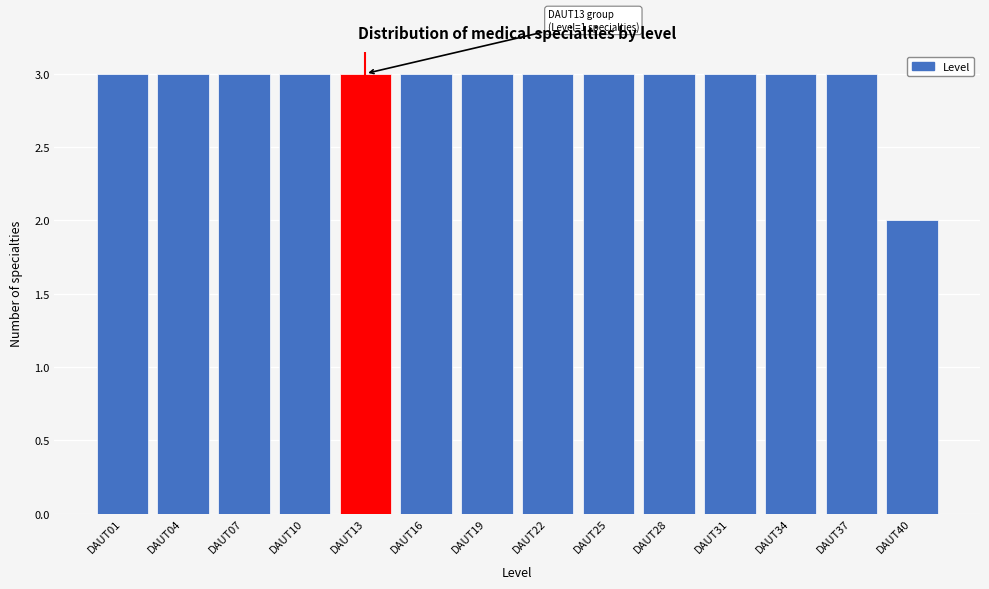

Reading left to right, transcribe all the data shown in this chart.

3	3	3	3	3	3	3	3	3	3	3	3	3	2